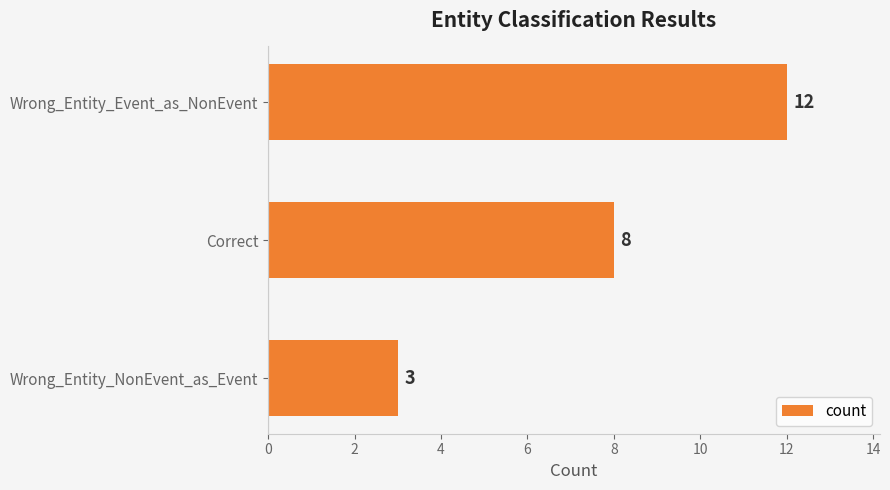

Rank the categories by value from highest to lowest.

Wrong_Entity_Event_as_NonEvent, Correct, Wrong_Entity_NonEvent_as_Event